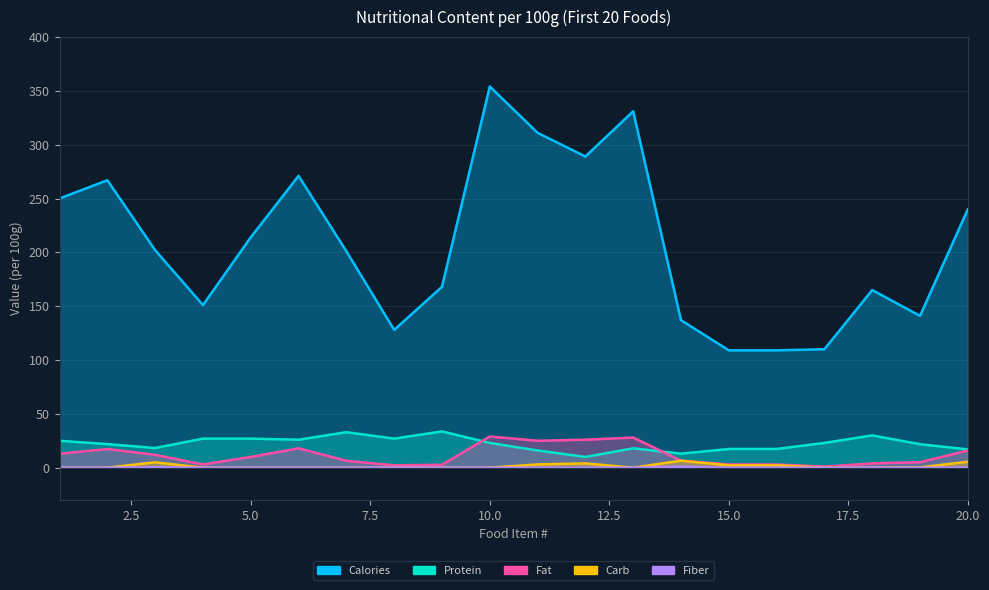

Where is the first local minimum for Fat?

4